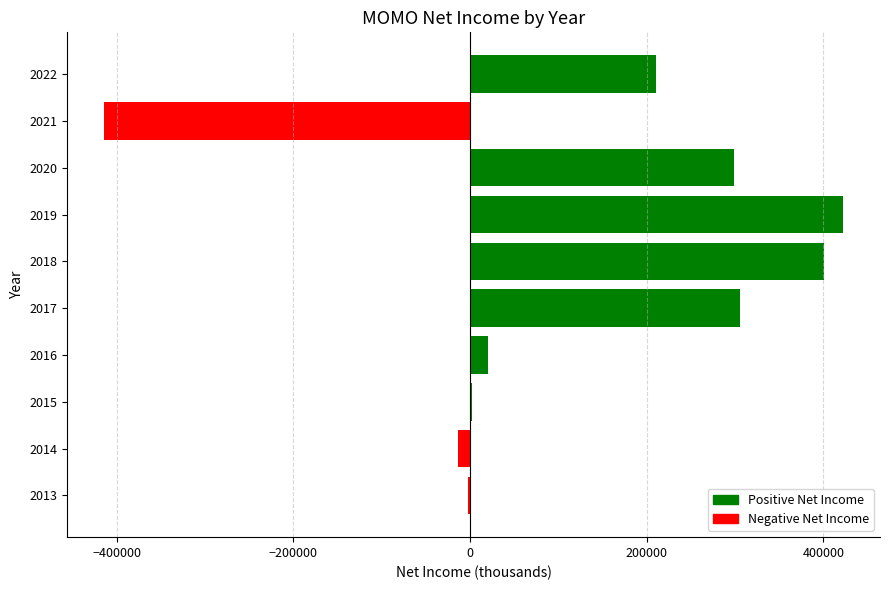

What is the greatest value displayed?

422300